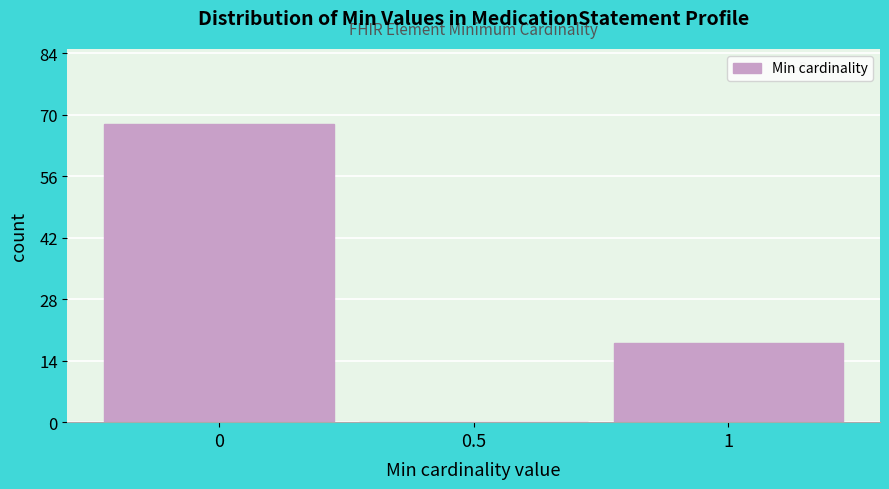

What is the height of the bar covering -0.25 to 0.25 on the x-axis? The values are not printed on the chart, so give them approximately, as read against the axis.

68